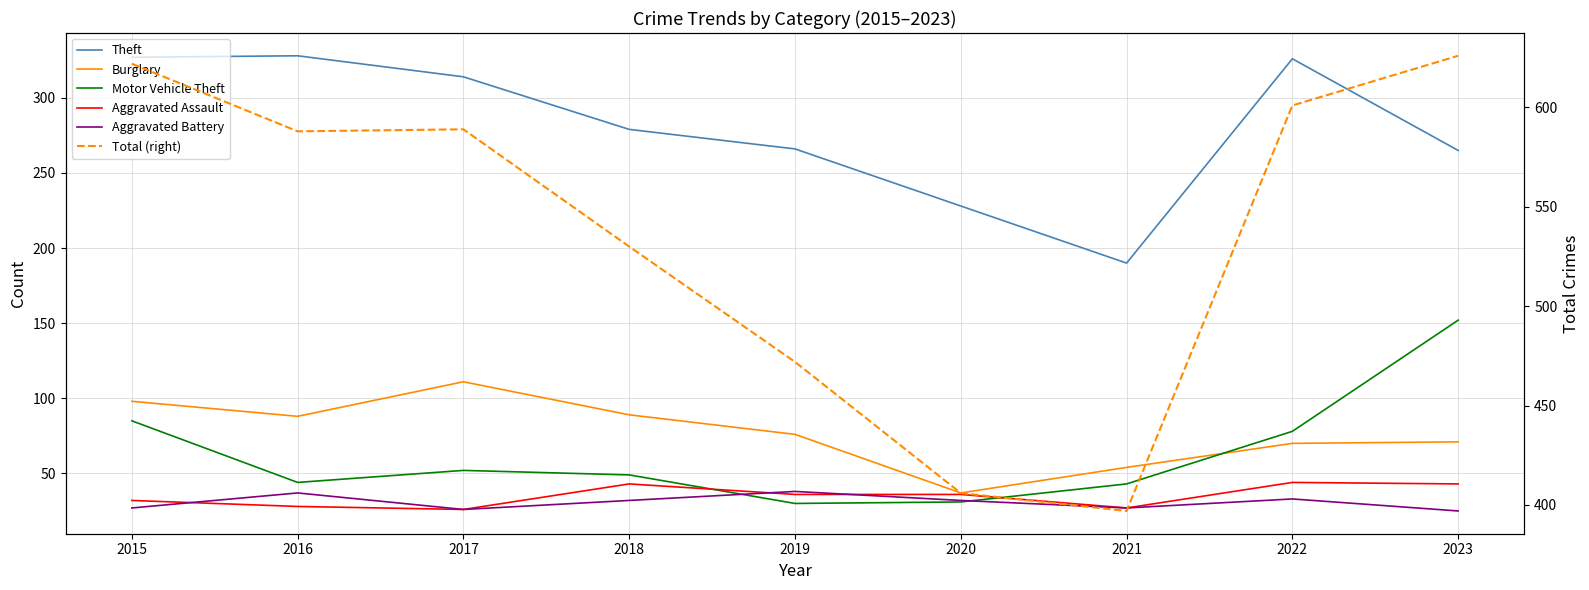

At which category is the sum across all series the highest?

2015